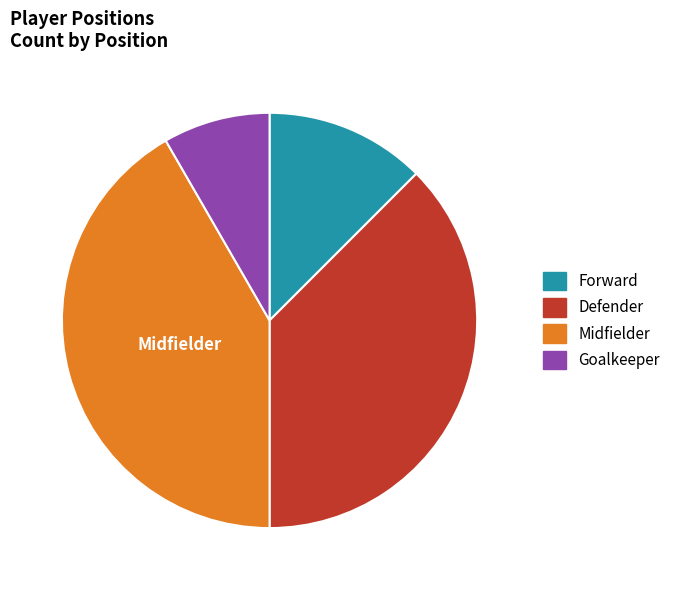

Is there a majority slice in this chart?

No